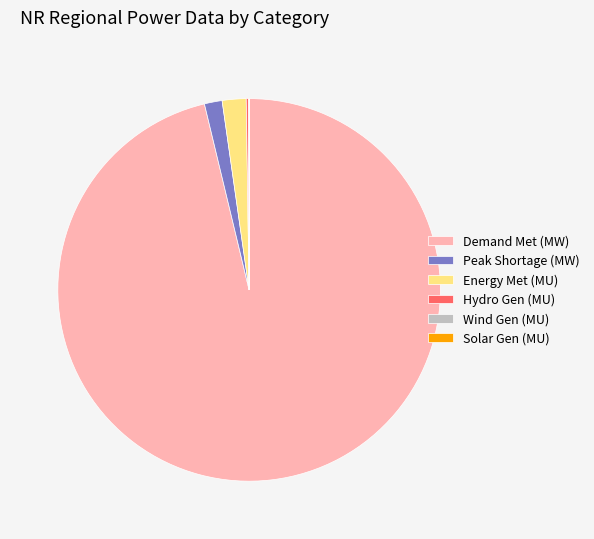

Which category has the biggest portion of the pie?

Demand Met (MW)